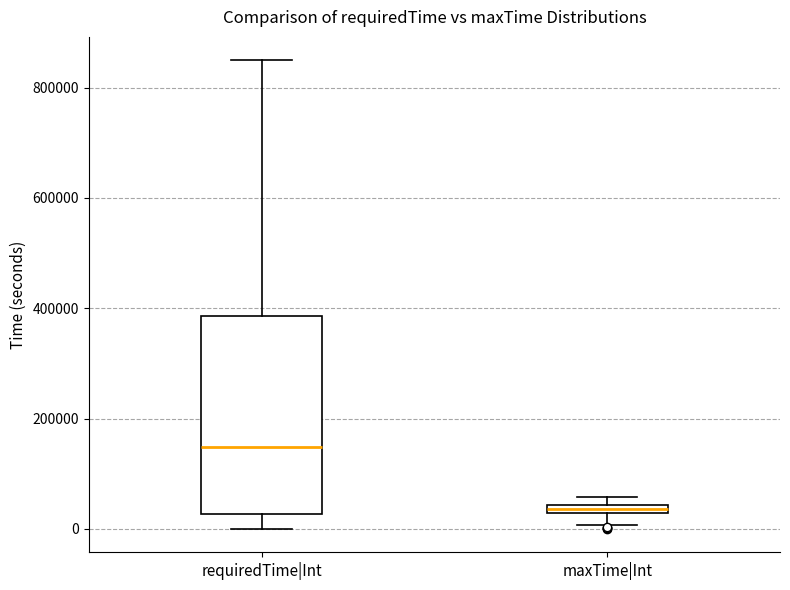

Where does the lower whisker of the box for maxTime|Int end on the y-axis? The values are not printed on the chart, so give them approximately, as read against the axis.

0